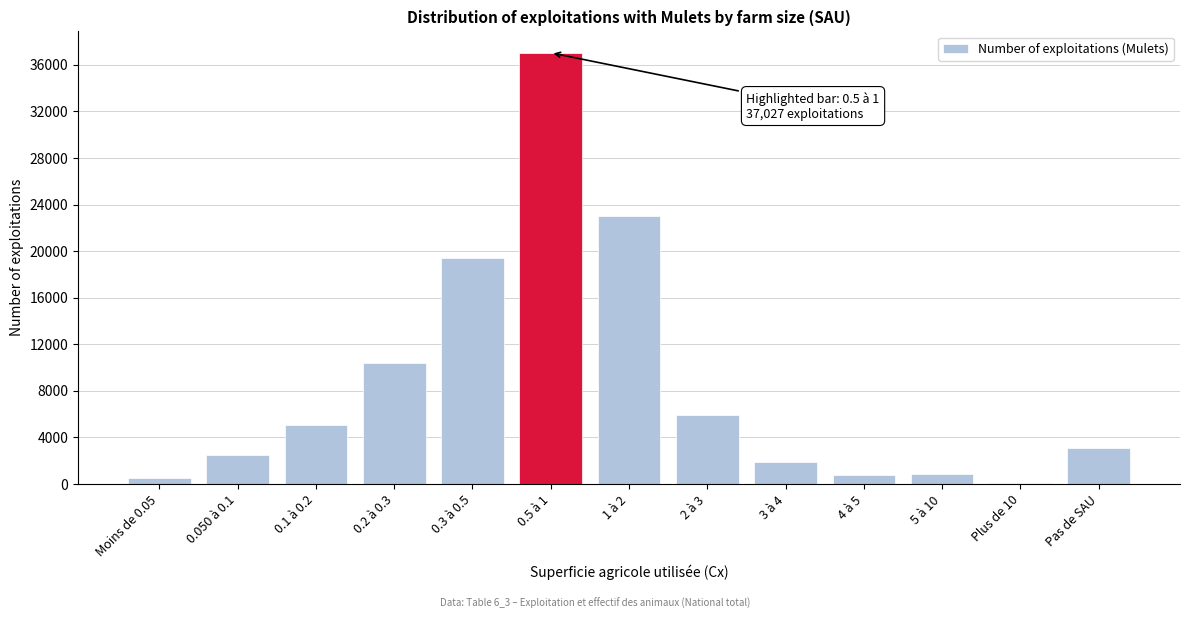

What is the maximum value shown in the chart?

37027